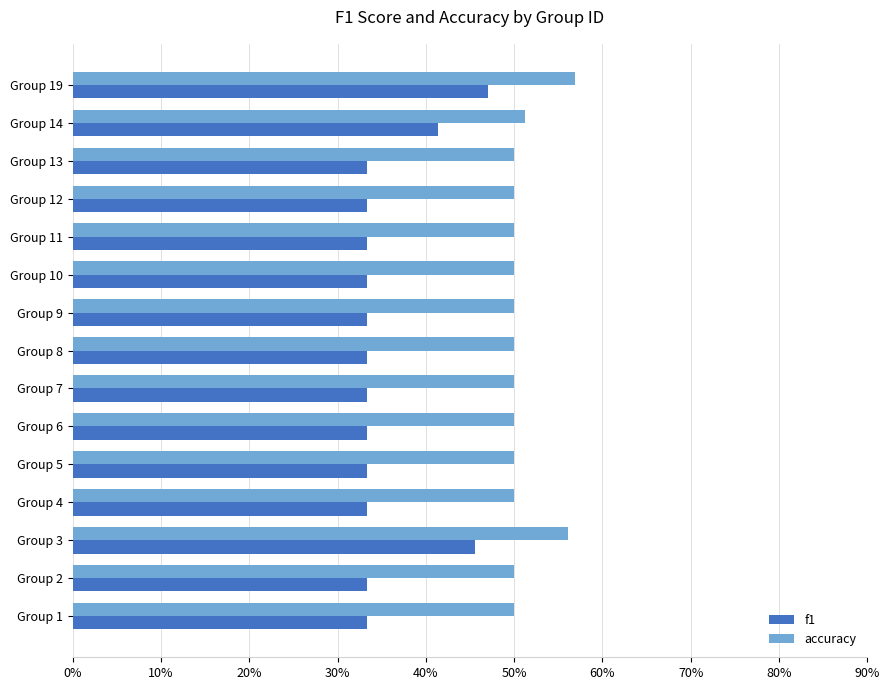

At how many categories does at least one series exceed 0?

15